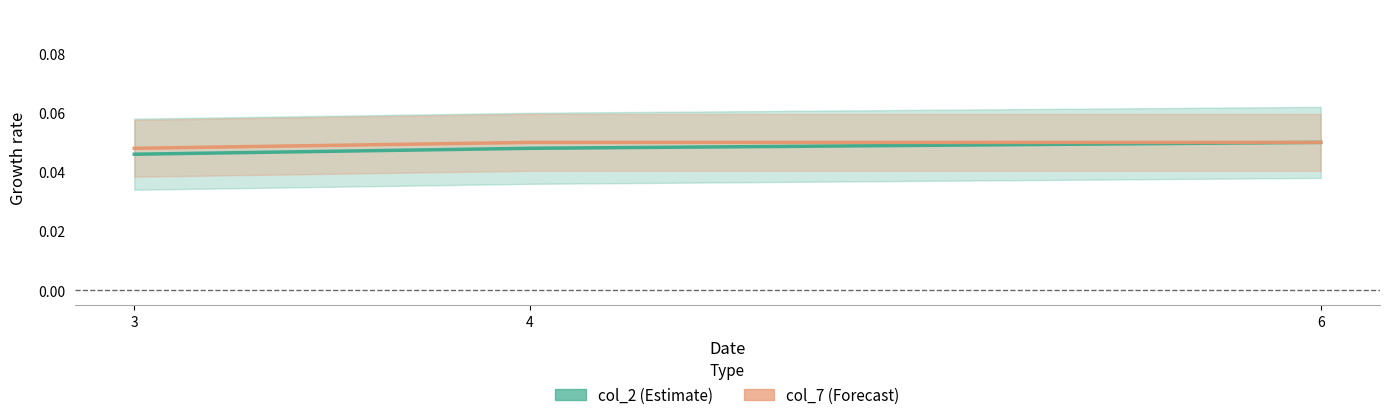

List the series in order of their peak value, highest first.

col_2, col_7